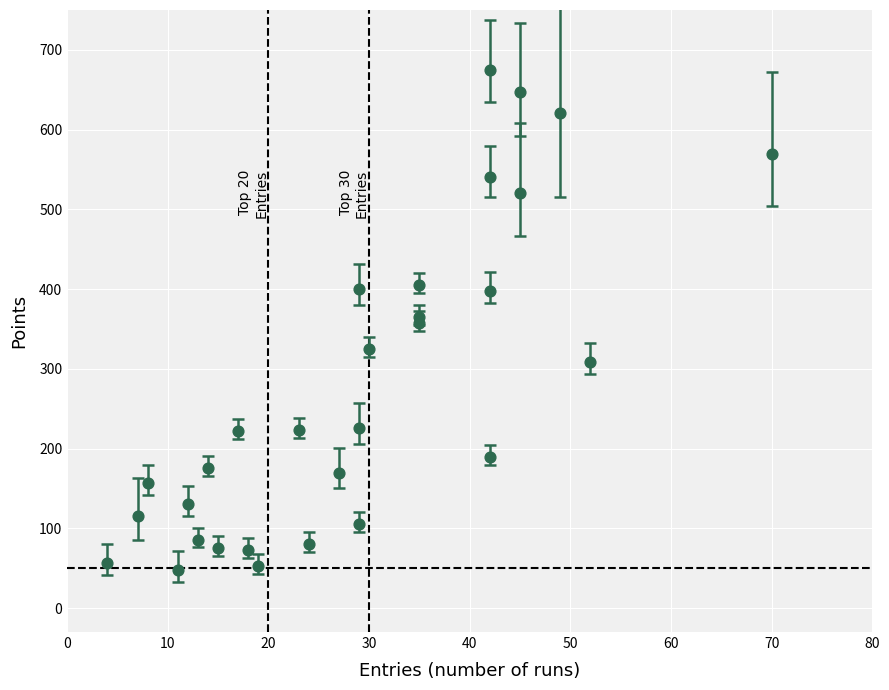

What is the range of X values (max minus min)?

66